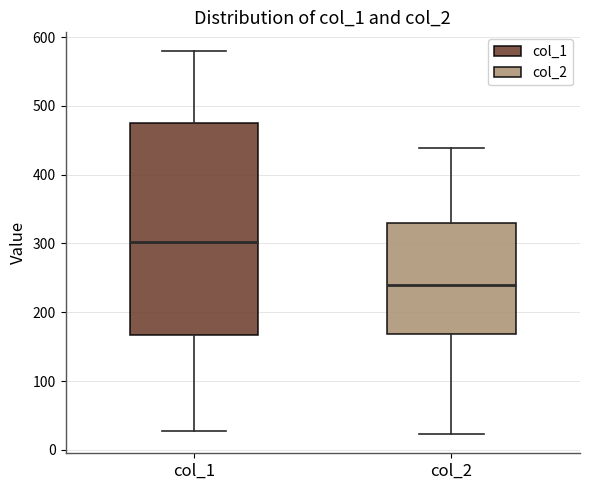

Reading left to right, read every box against the y-axis: the position of its median line, the range the box covers, and the ends of its whiskers. The values are not printed on the chart, so give them approximately, as read against the axis.

col_1: median 300, box 170 to 480, whiskers 30 to 580
col_2: median 240, box 170 to 330, whiskers 20 to 440